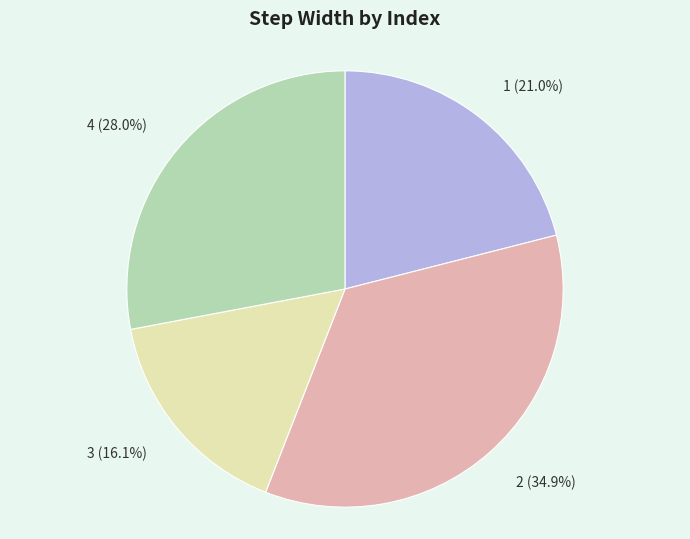

True or false: 3 accounts for 16% of the total.

True